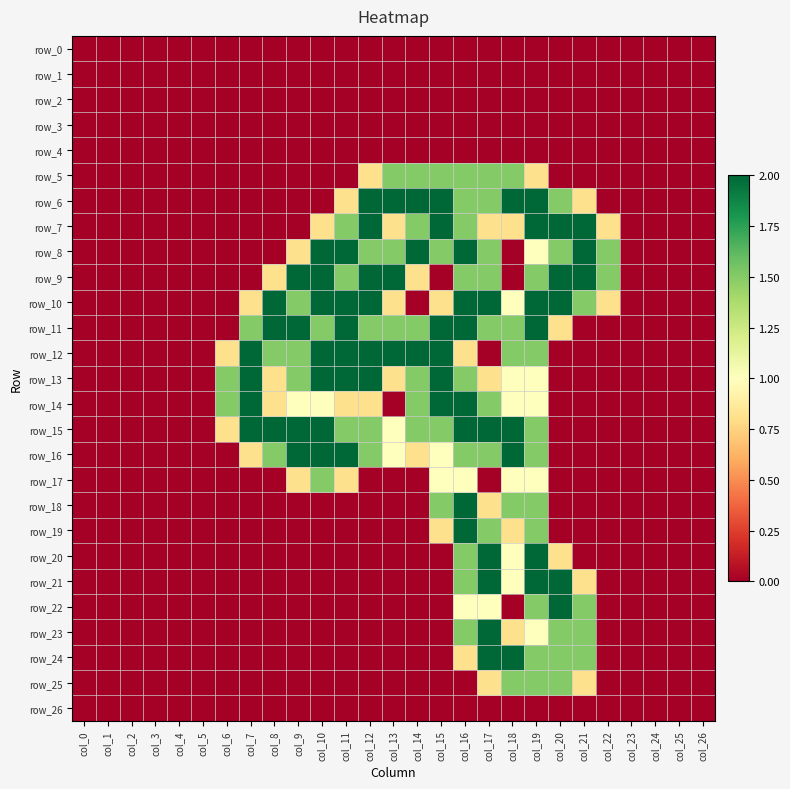

Count the number of categories in the chart.

27